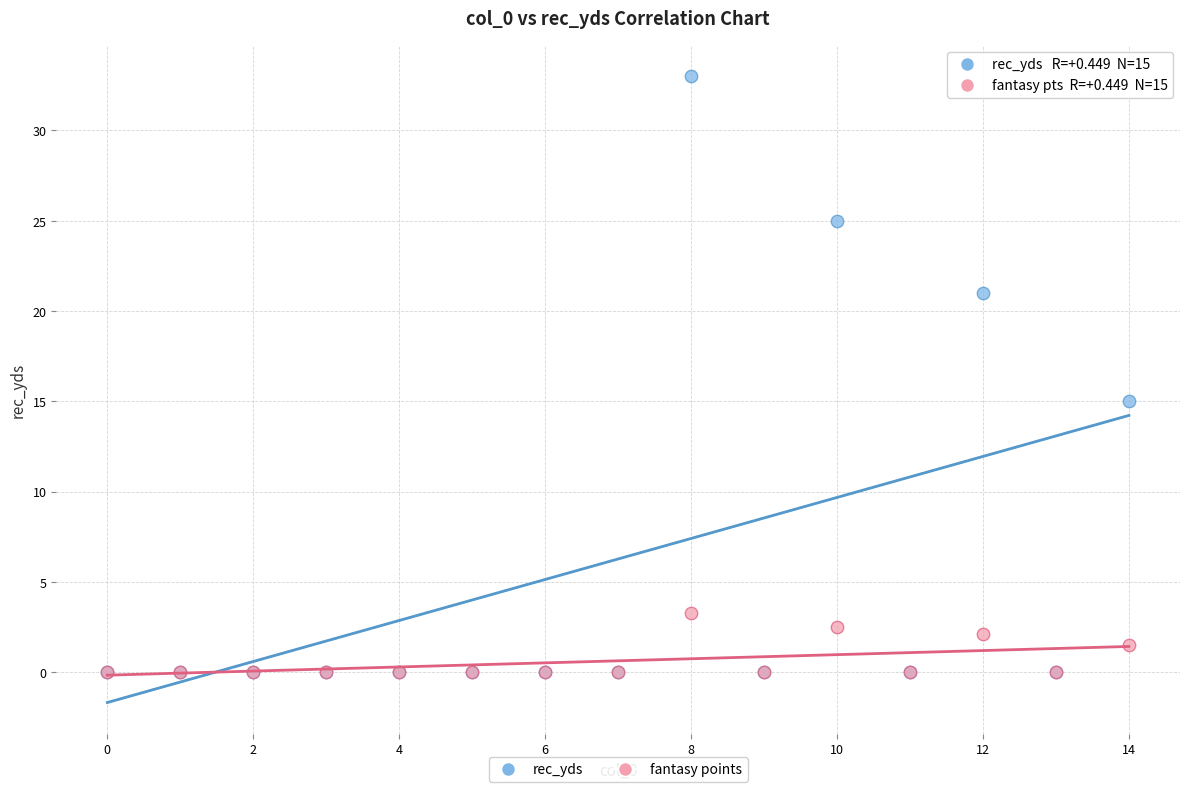

In the fantasy points series, what Y value is closest to 1?

1.5